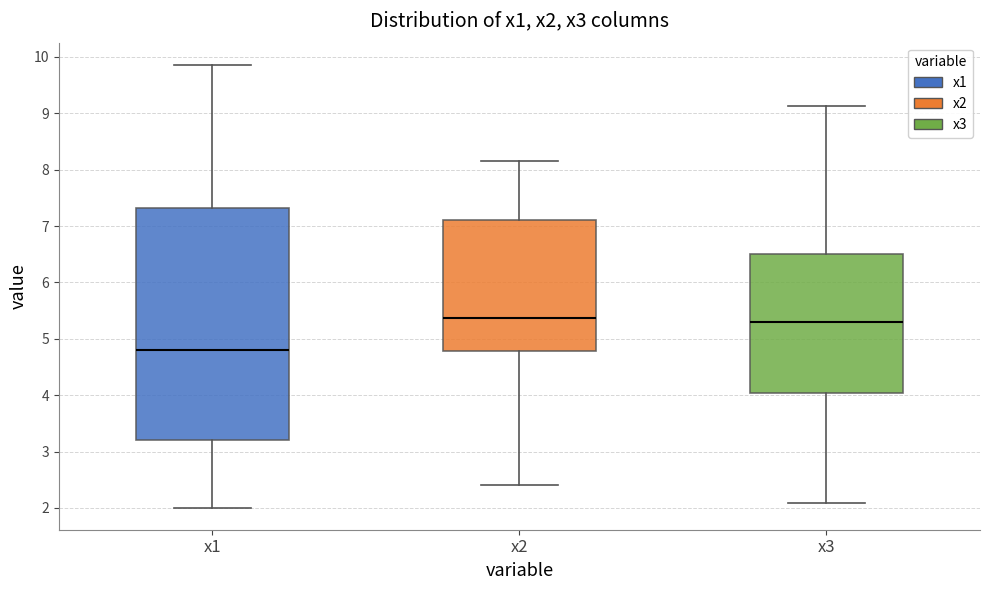

Where does the lower whisker of the box for x3 end on the y-axis? The values are not printed on the chart, so give them approximately, as read against the axis.

2.1